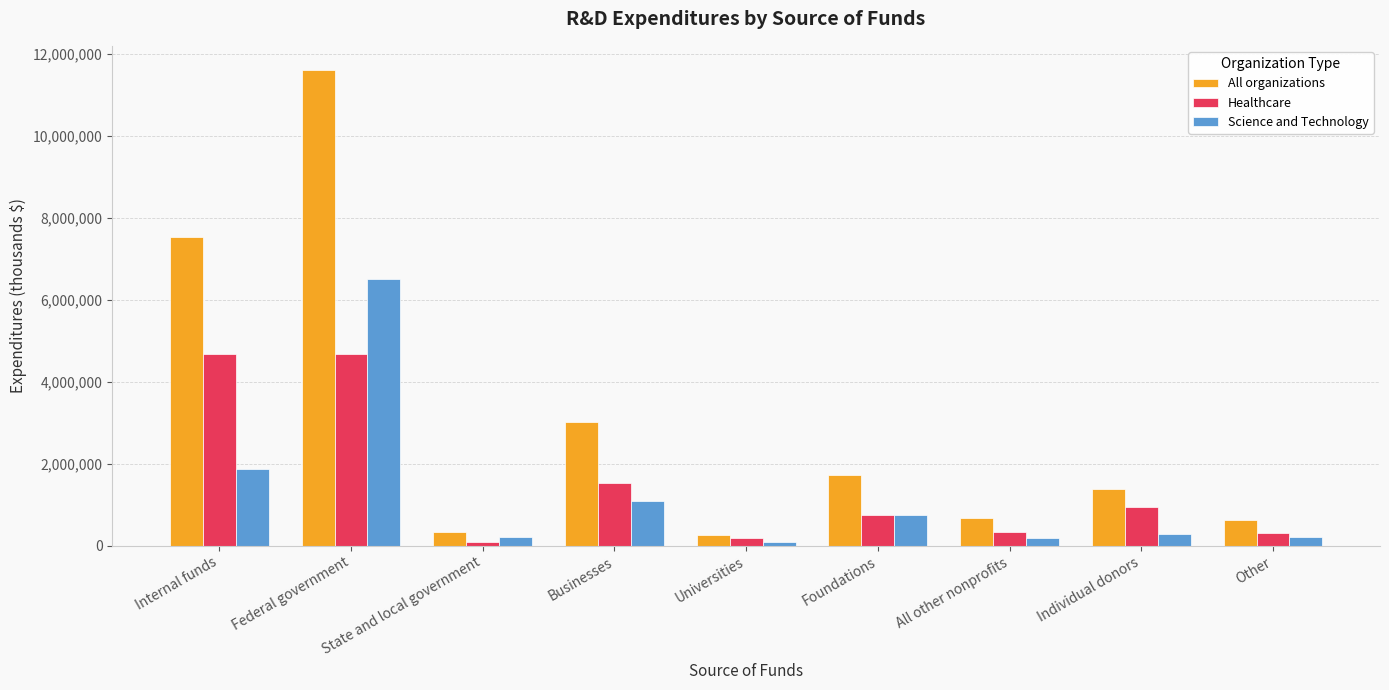

At which category is the sum across all series the highest?

Federal government